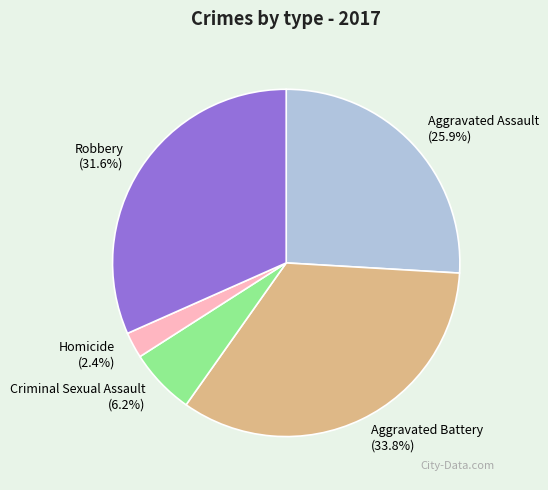

Rank the categories by value from highest to lowest.

Aggravated Battery, Robbery, Aggravated Assault, Criminal Sexual Assault, Homicide